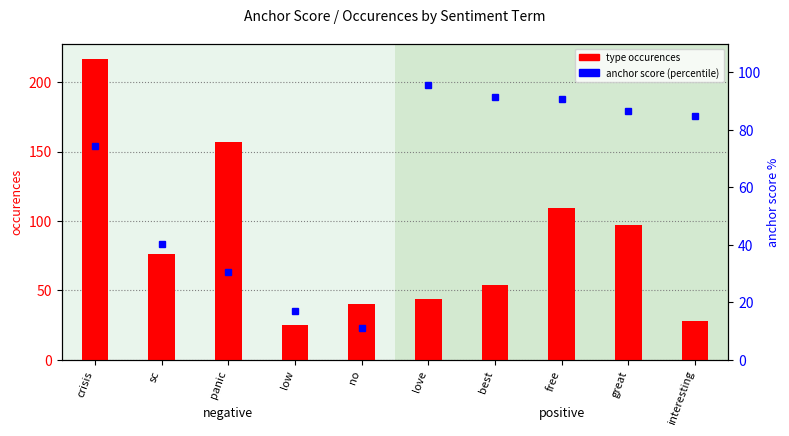

At which label does type occurences reach its peak?

crisis